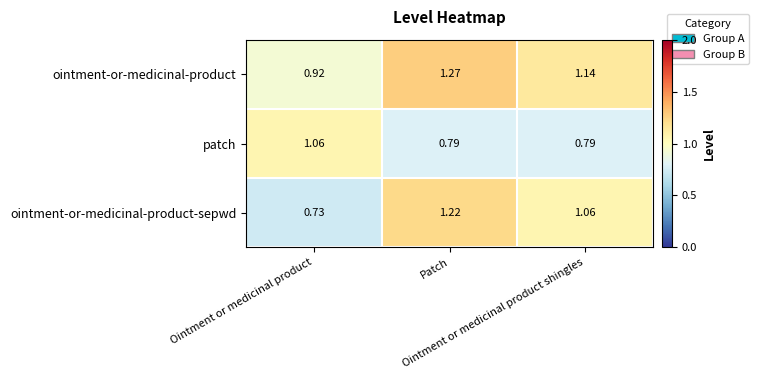

Rank the series by their average value, from lowest to highest.

patch, ointment-or-medicinal-product-sepwd, ointment-or-medicinal-product